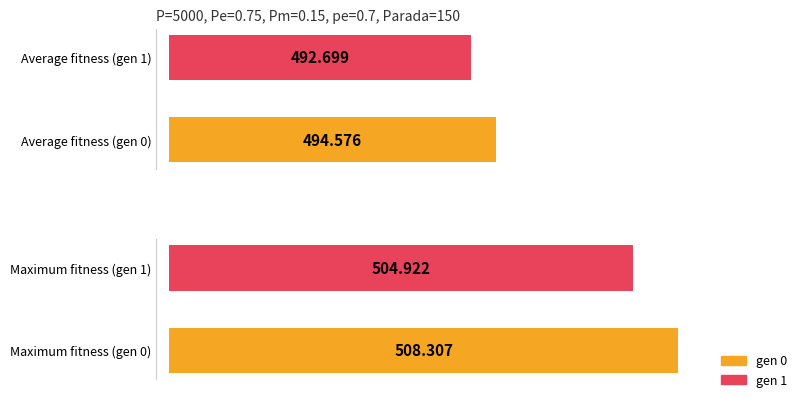

Rank the categories by avg value from lowest to highest.

gen 1, gen 0